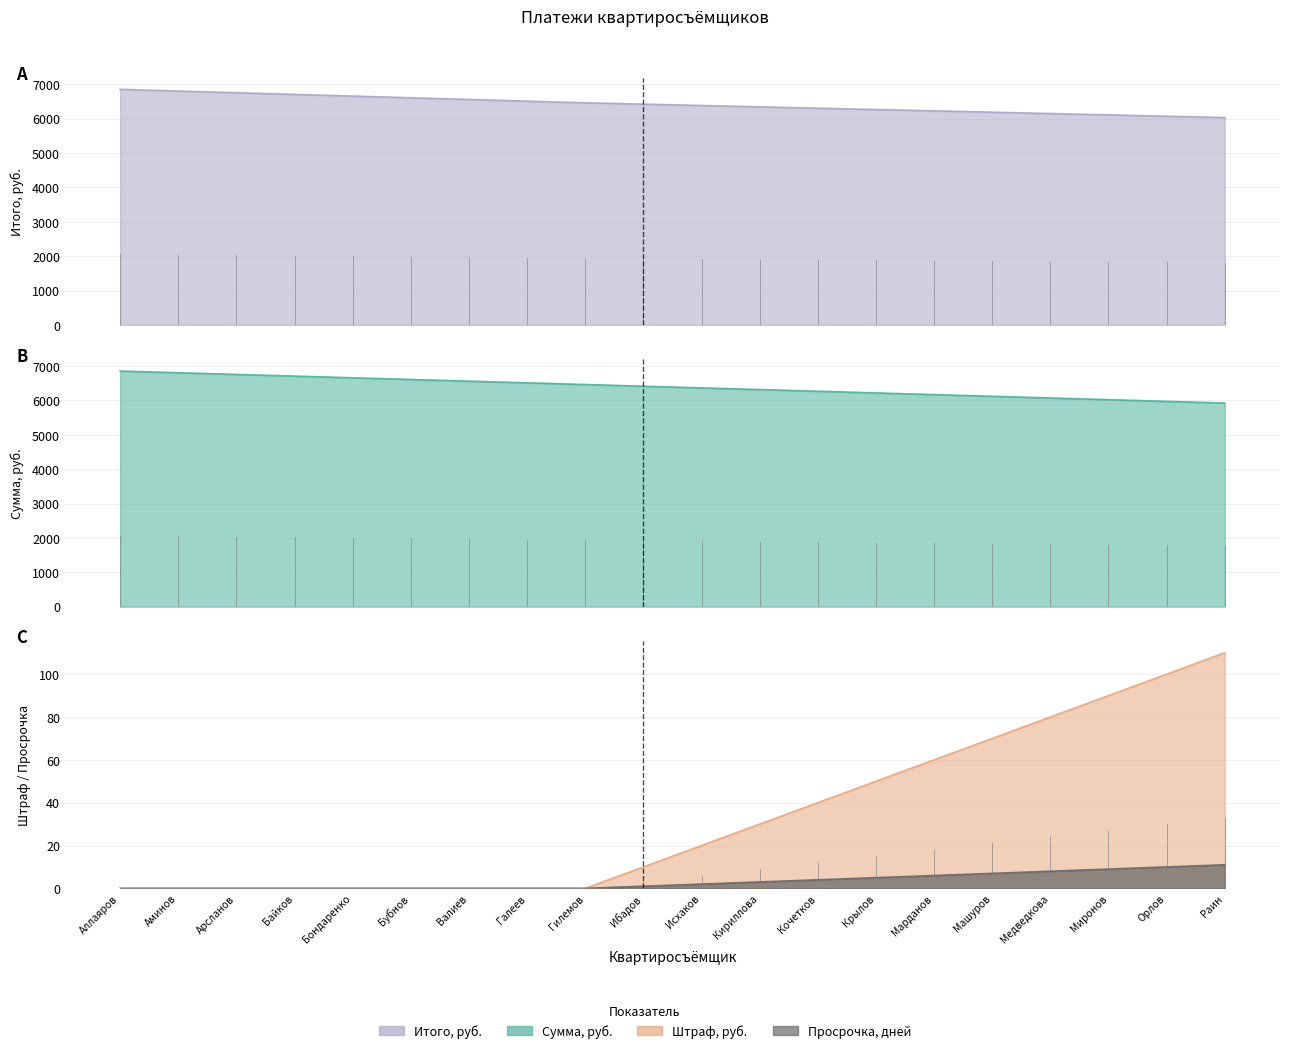

What is the label of the 15th point from the left?

Марданов